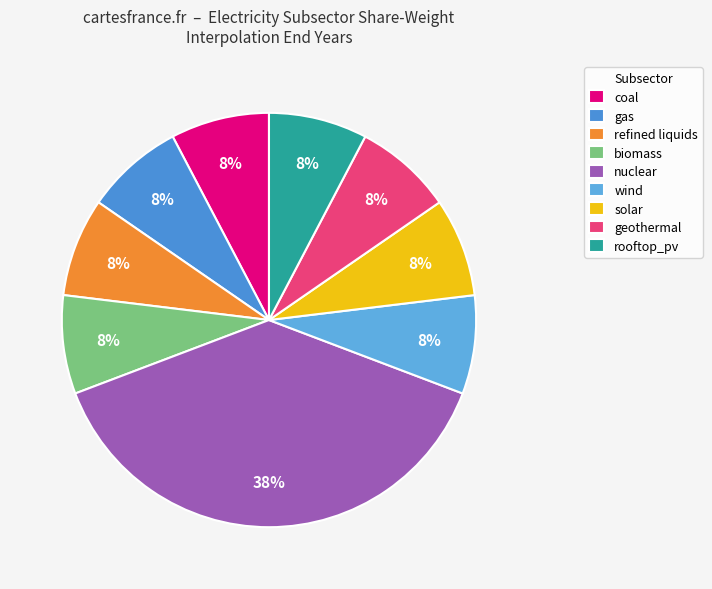

The solar slice represents 8% of the pie. True or false?

True